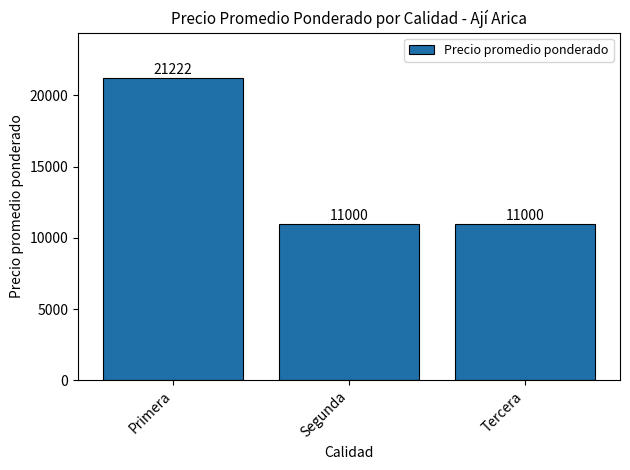

What is the ratio of the value at Tercera to the value at Primera?

0.5